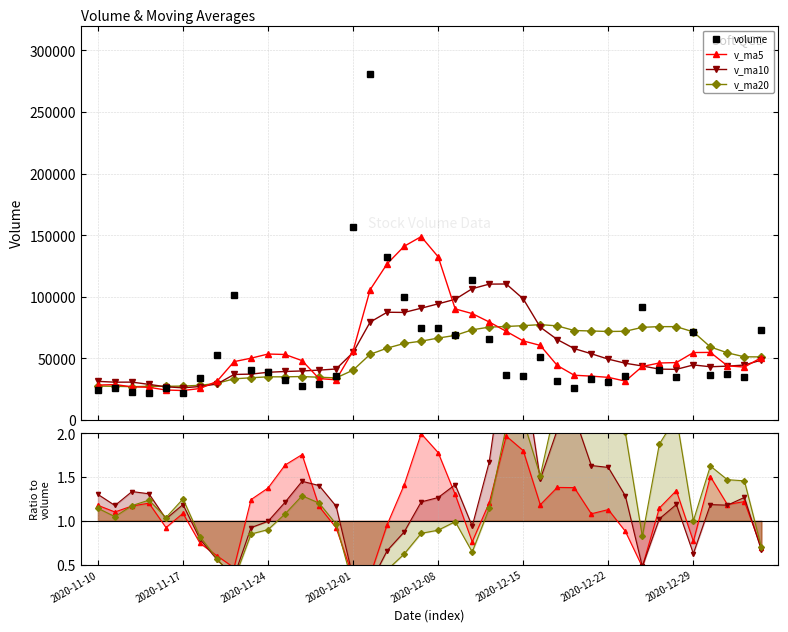

What are all the series names shown in the legend?

volume, v_ma5, v_ma10, v_ma20